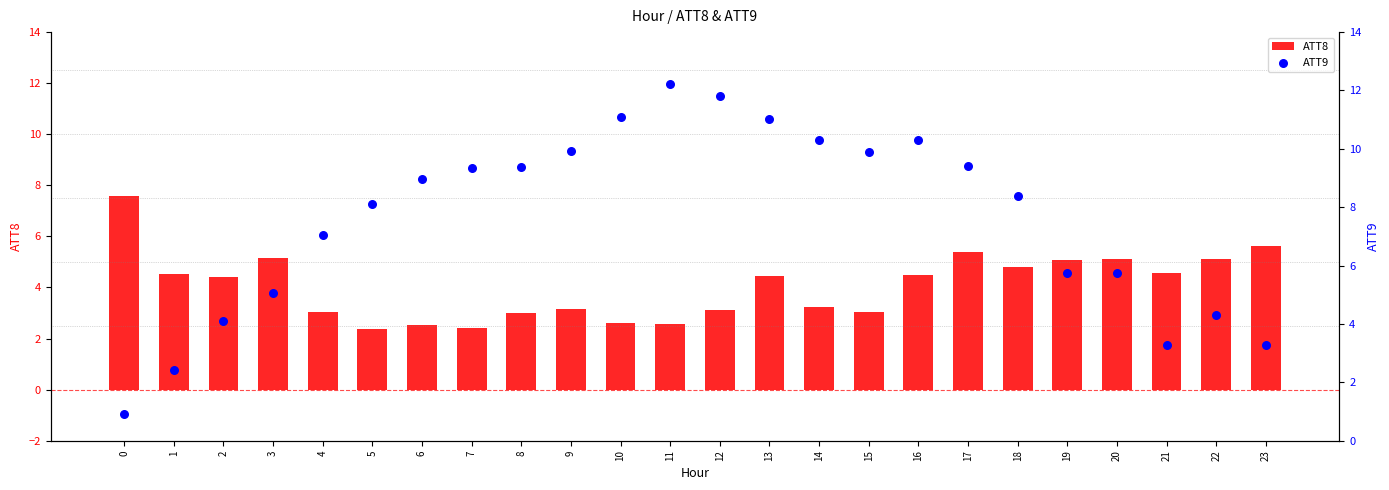

What is the total value across all series at 23?

8.9